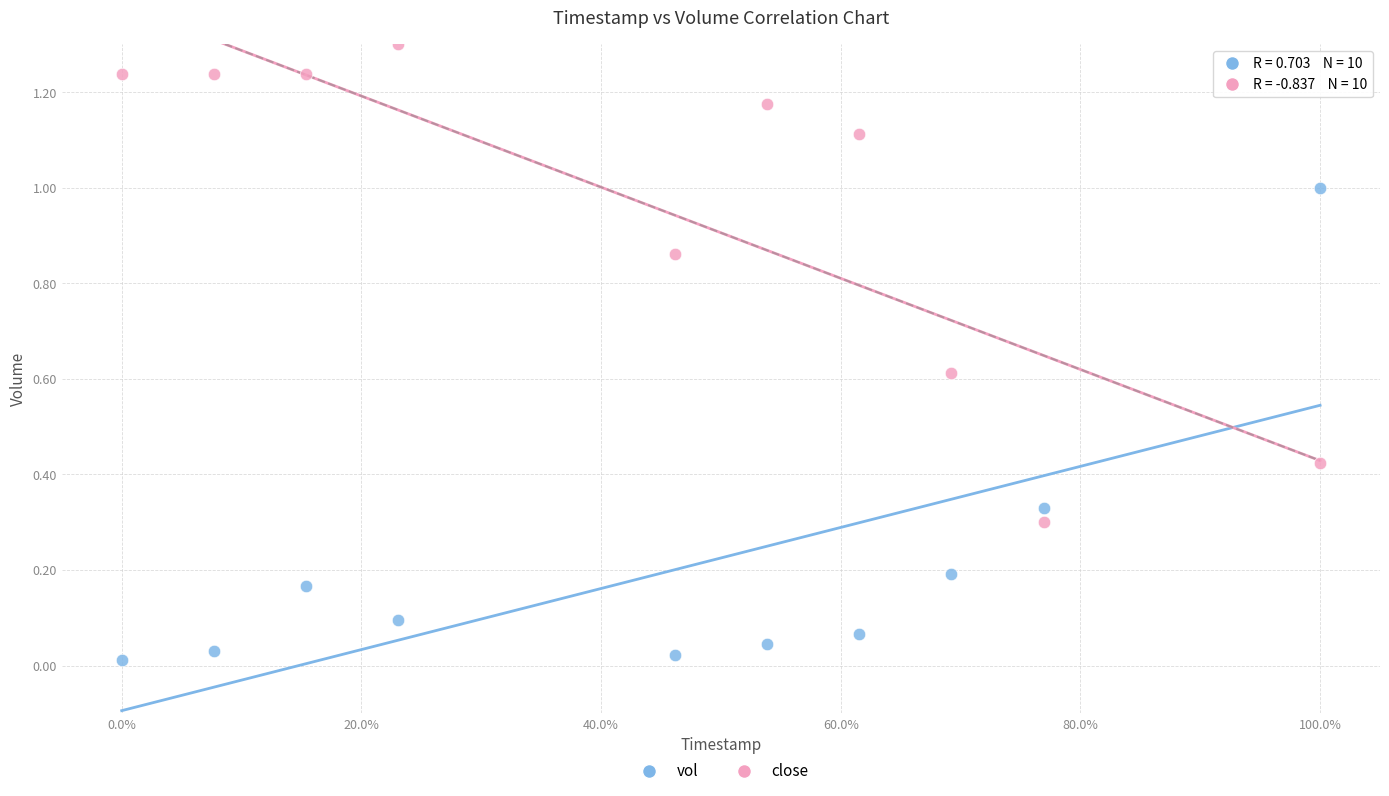

Across all data points, what is the range of Y values (max minus min)?

1.3